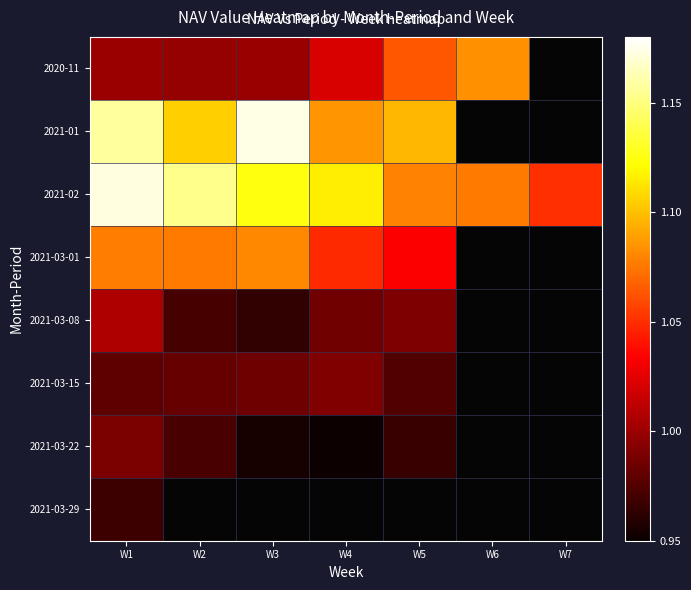

At which category is the sum across all series the highest?

W1